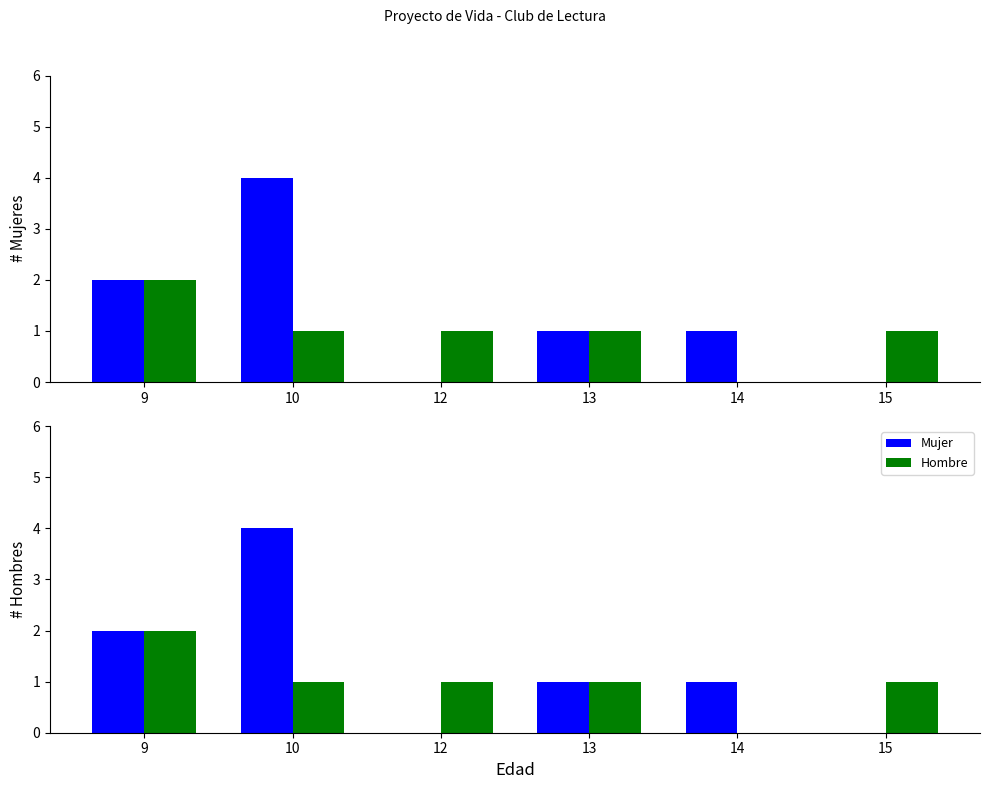

What is the difference between the maximum and minimum values in the Hombre series?

2